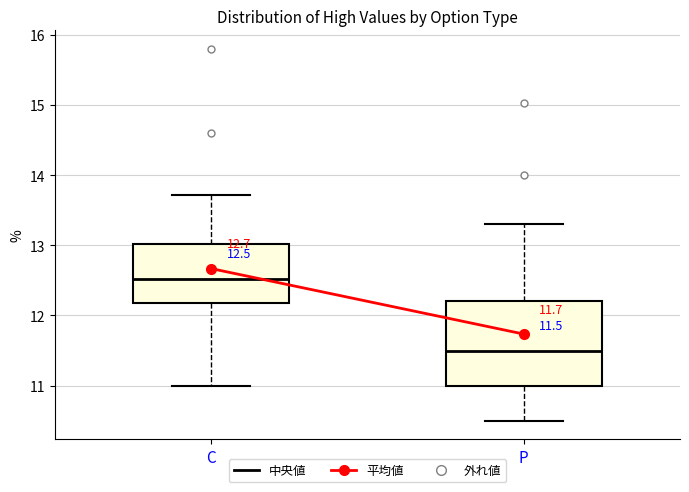

Which box is the tallest, from its lower edge to its upper edge?

P